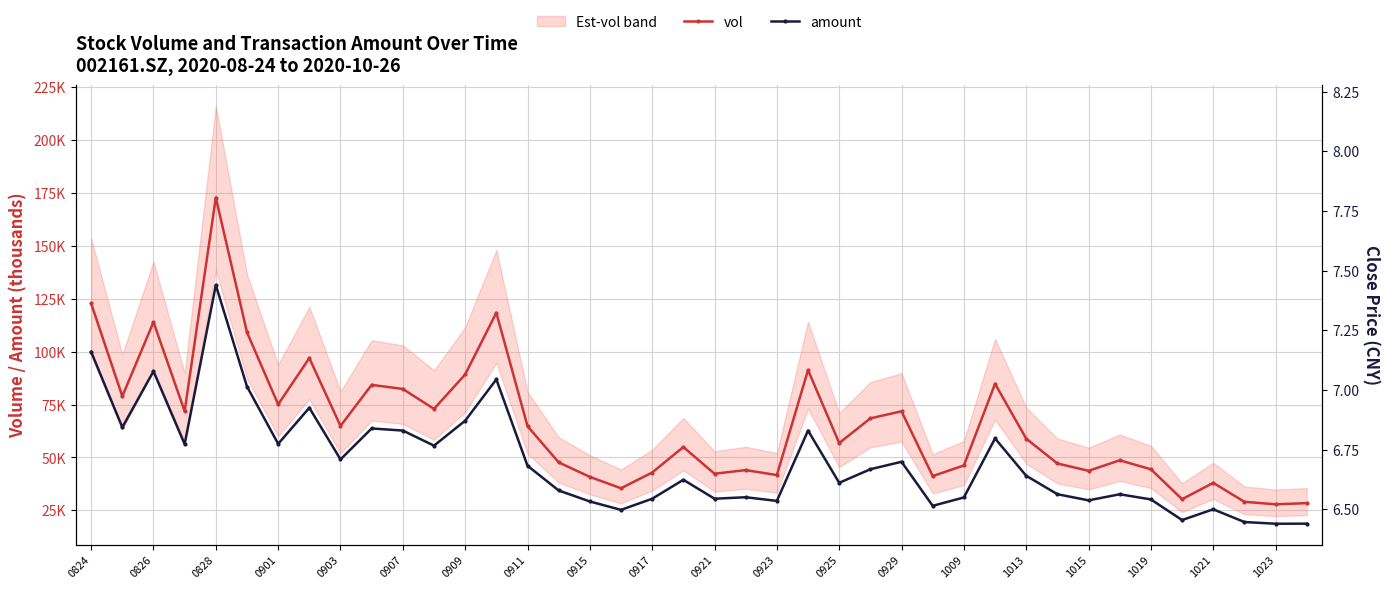

True or false: vol and amount cross at least once.

False